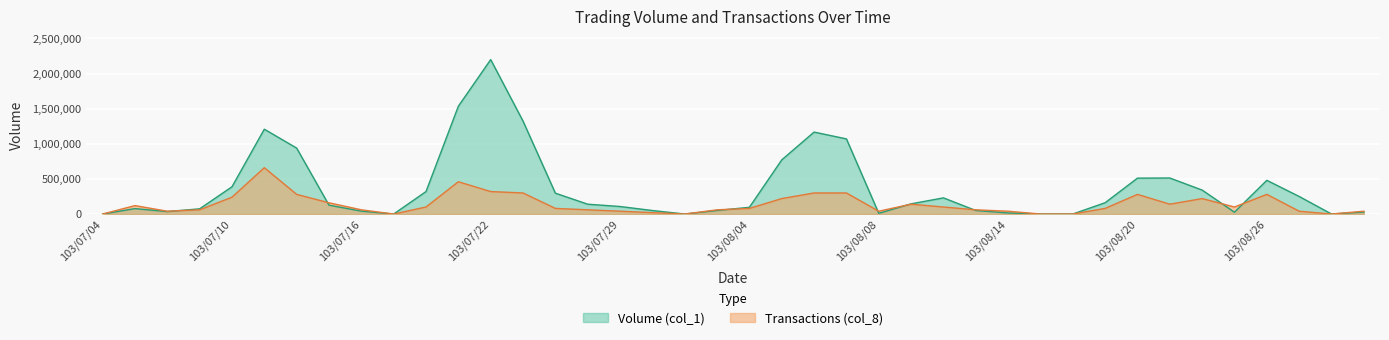

What is the sum of all Transactions (col_8) values?

5517490.9